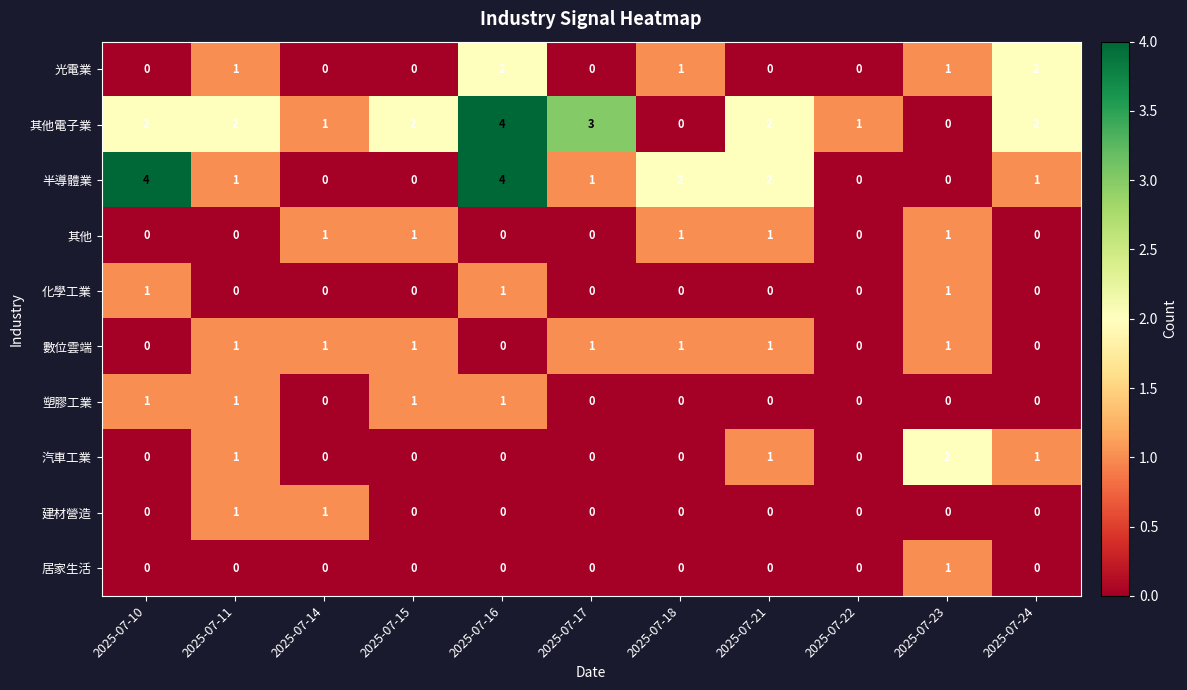

The value of 居家生活 at 2025-07-15 is 1. True or false?

False